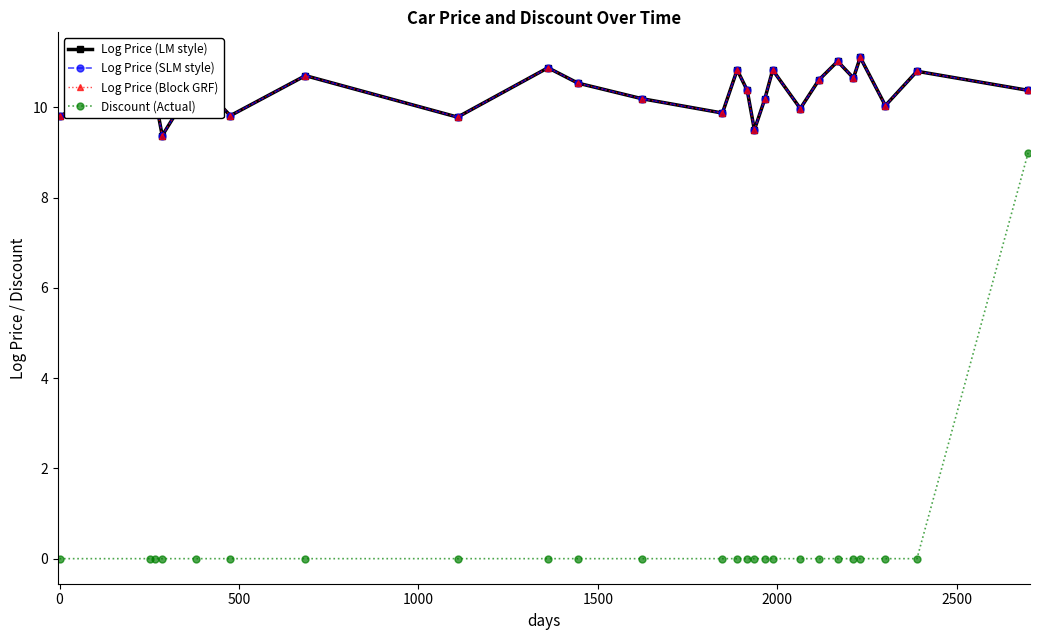

What is the maximum value shown in the chart?

11.1